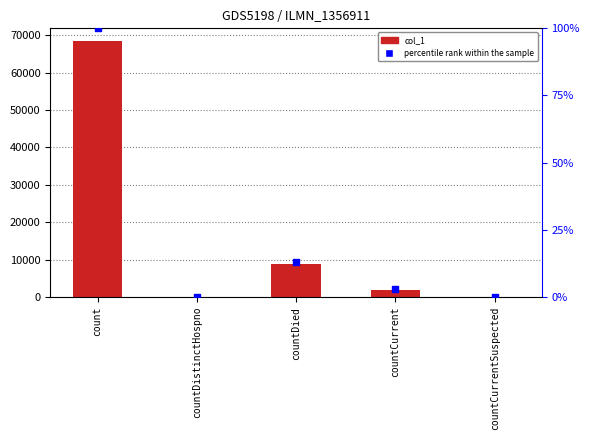

Which series has the largest total across all categories?

col_1